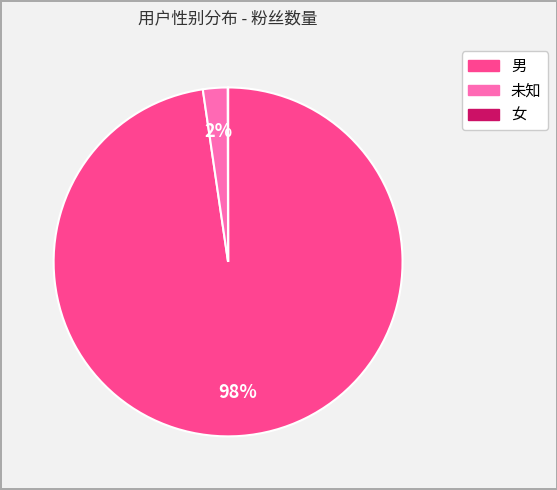

What is the majority slice?

男